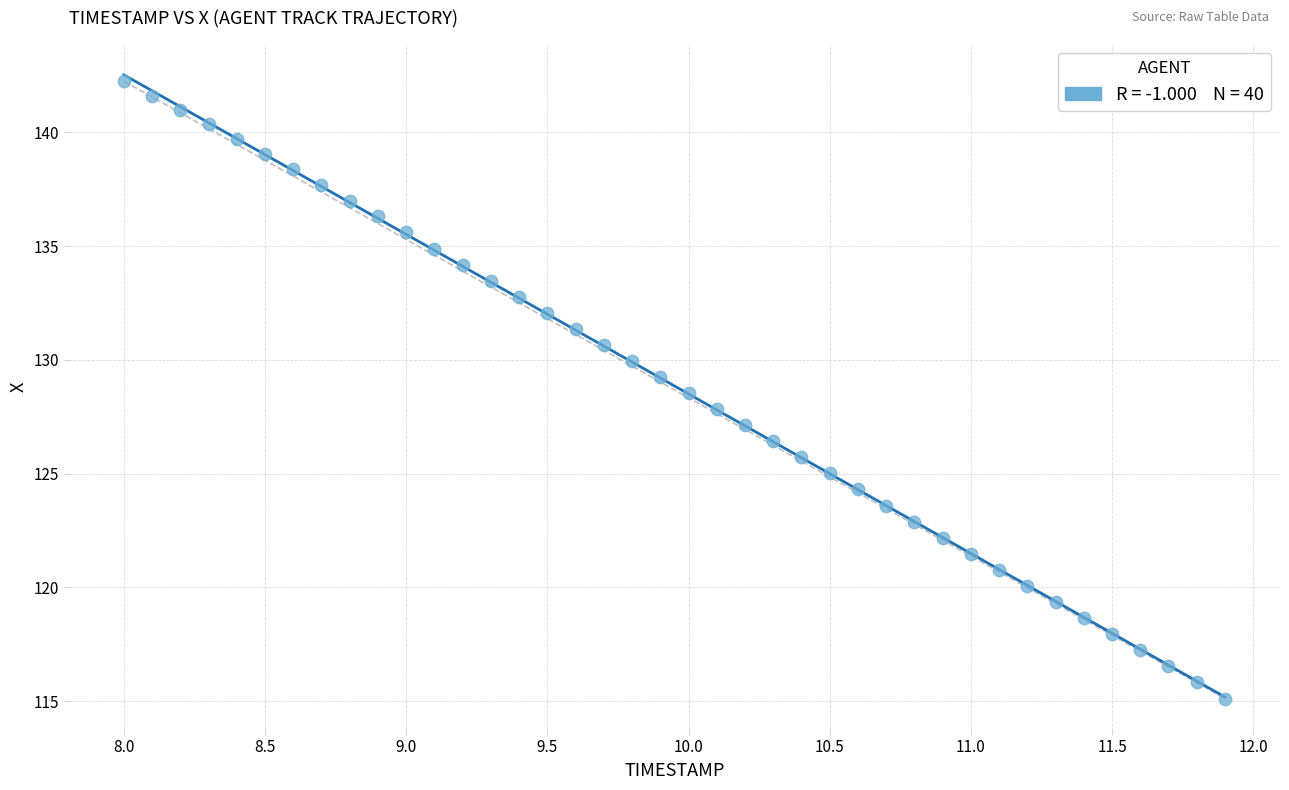

What is the range of Y values (max minus min)?

27.1